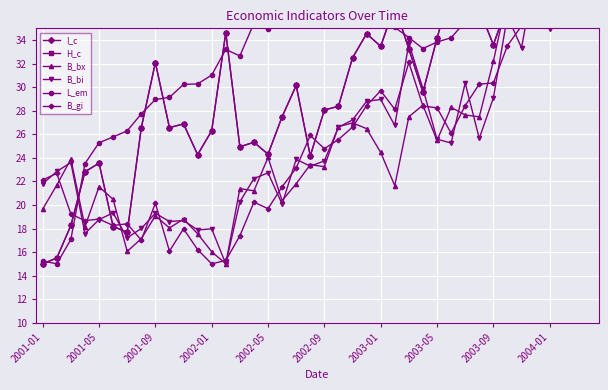

Is the value of I_c at 2003-09 greater than the value of B_bx at 17?

Yes